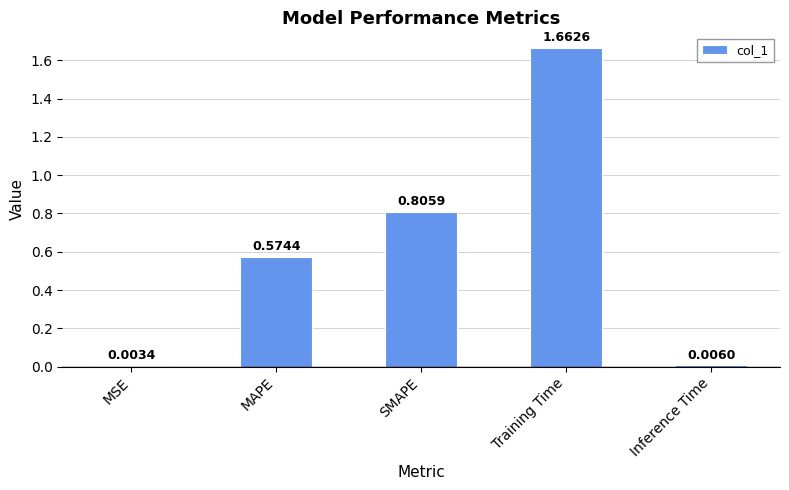

Where is the data nearest to the value 0?

MSE